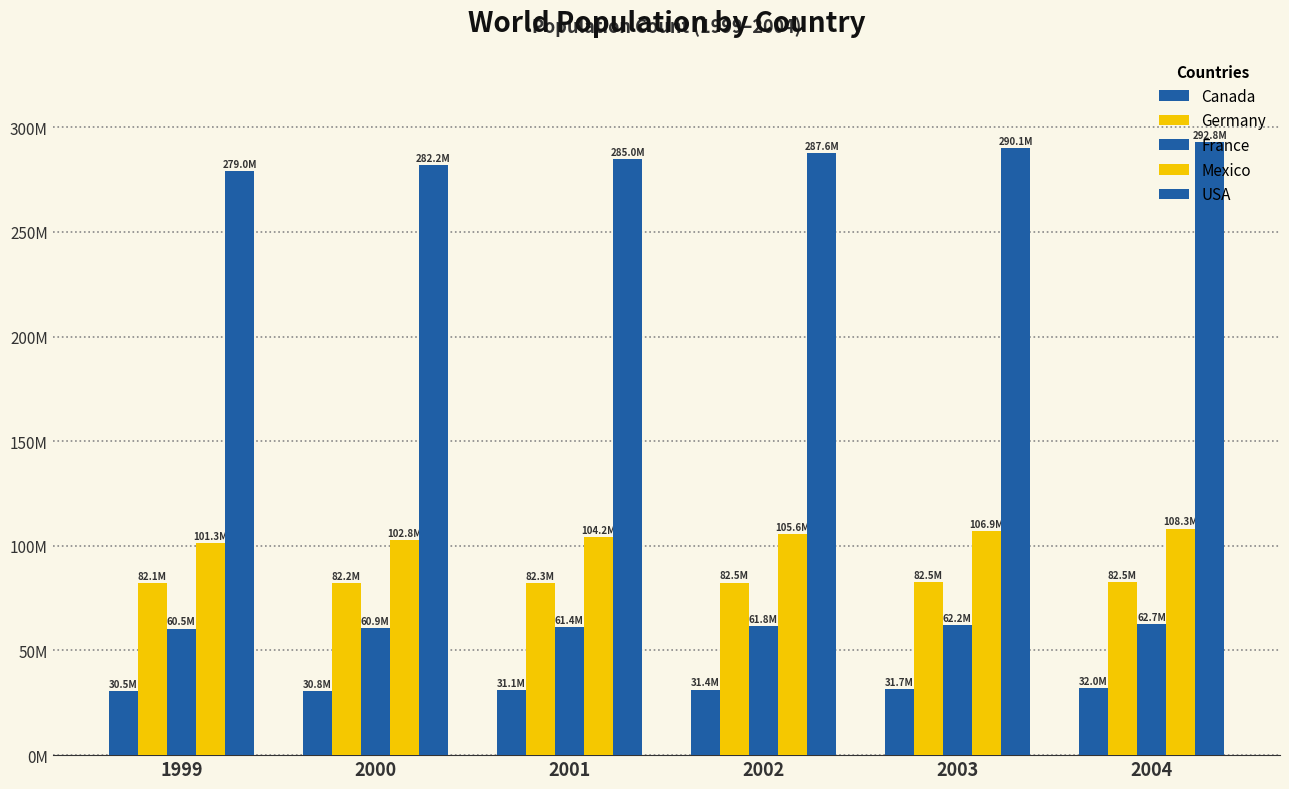

Does the chart contain stacked bars?

No